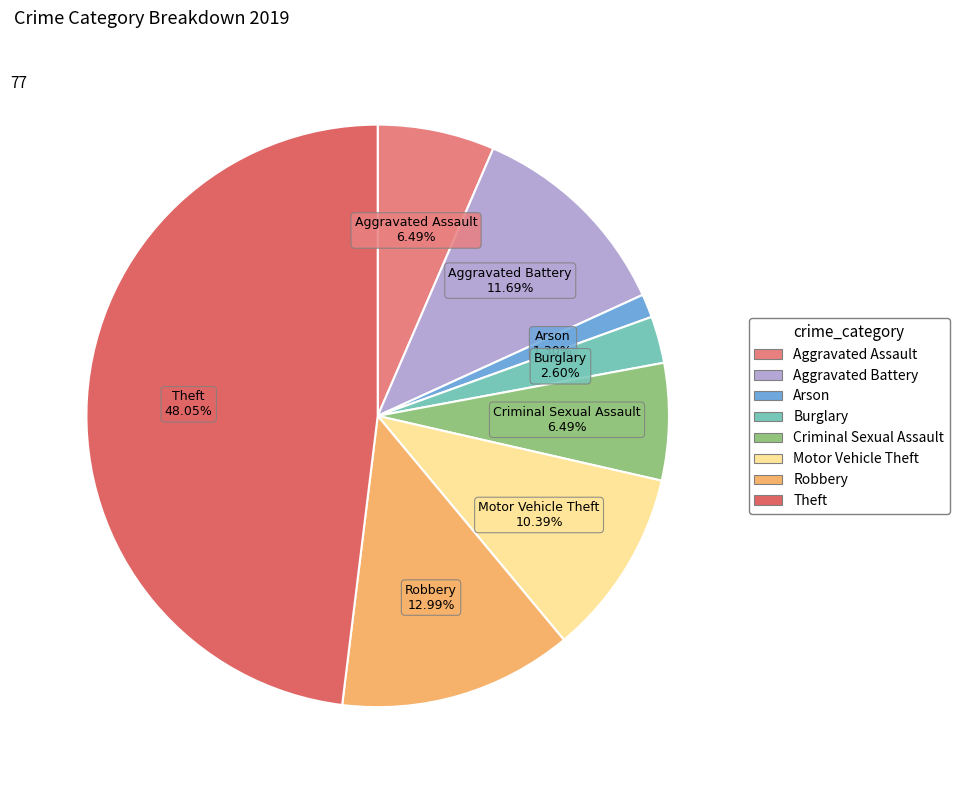

To the nearest percent, what is the difference between the largest and smallest slice percentages?

47%